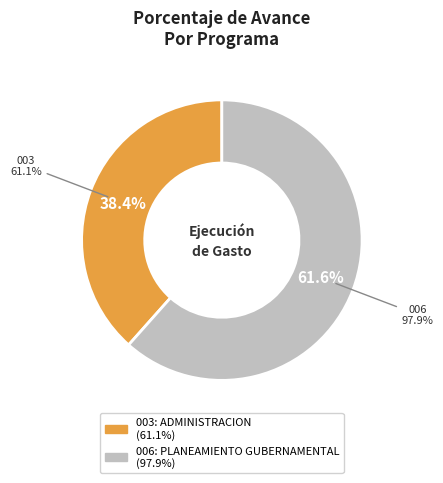

How many segments does this pie chart have?

2